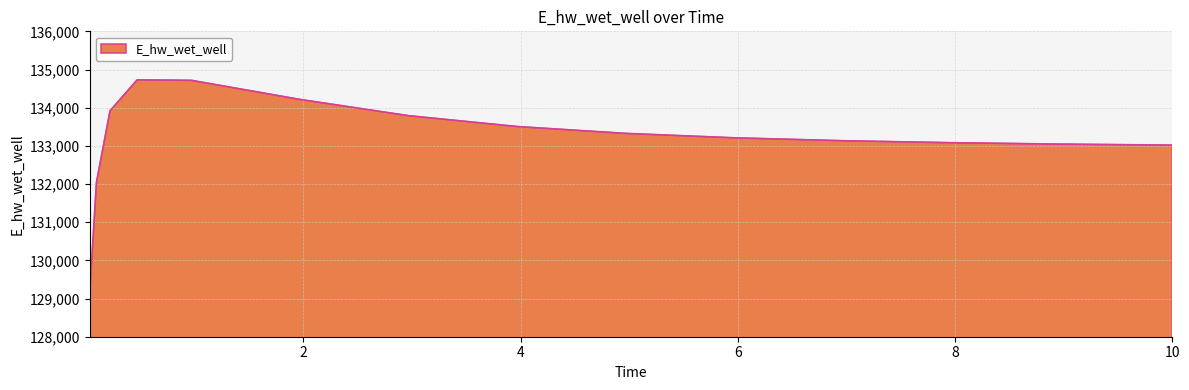

What is the maximum value shown in the chart?

134728.9